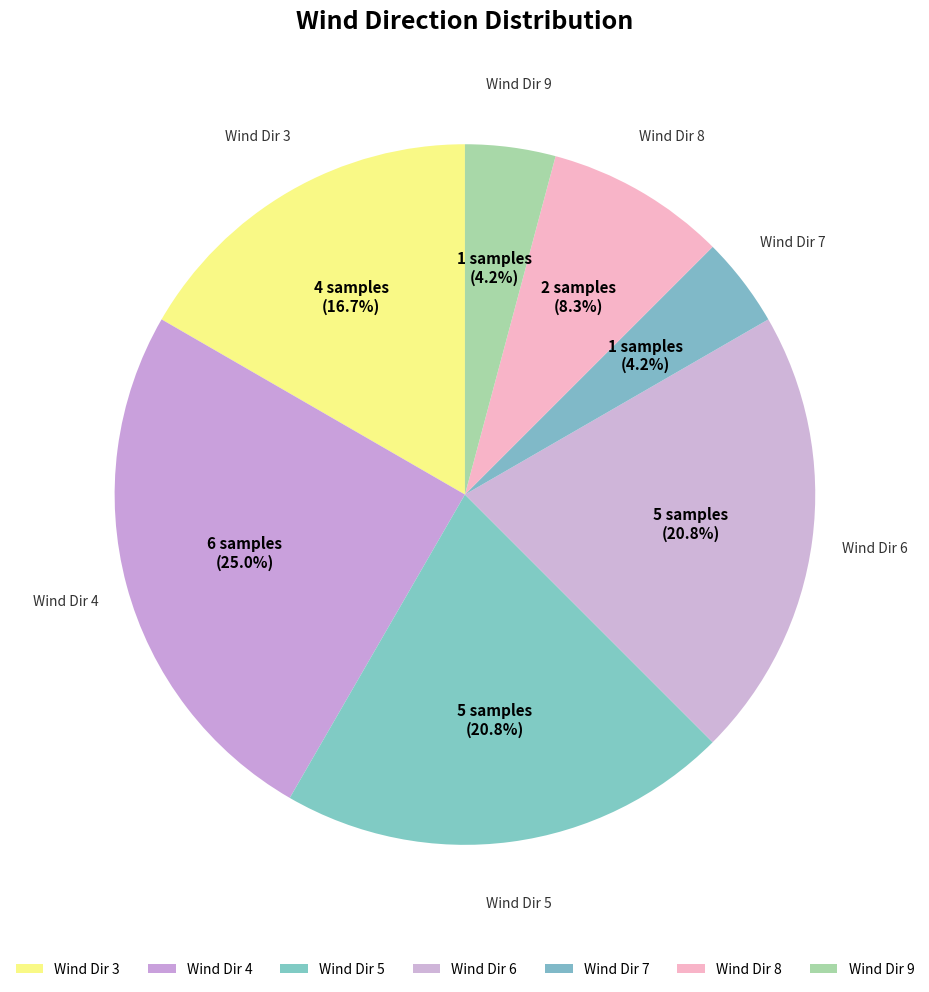

How many slices are in this pie chart?

7